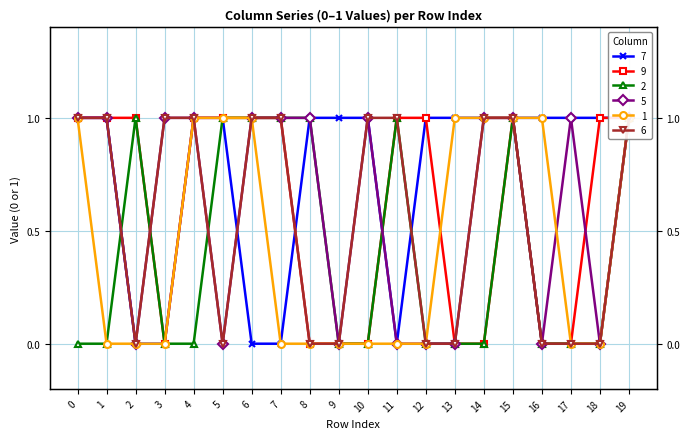

How many times do 9 and 6 cross each other?

1